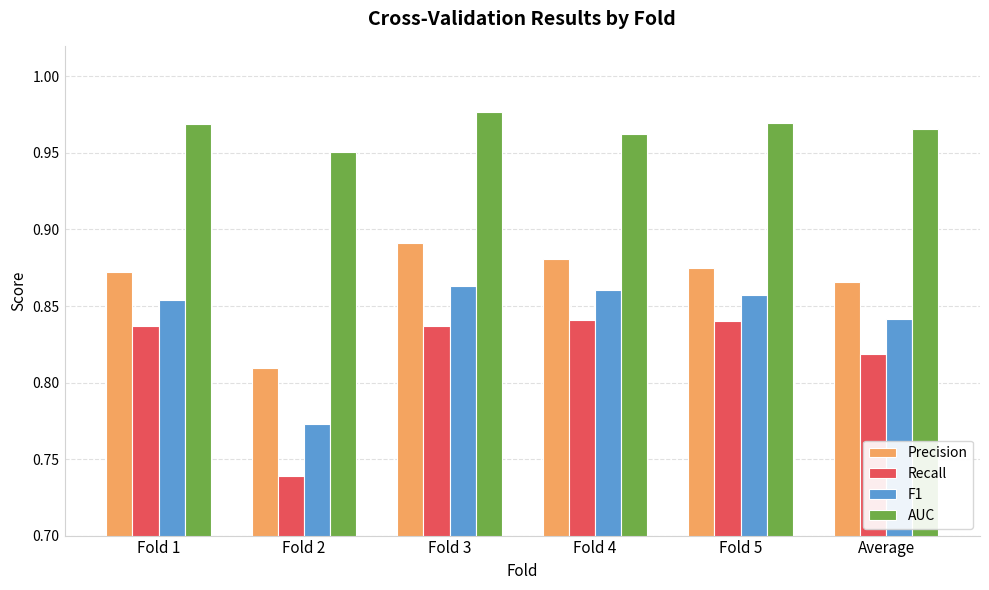

What is the sum of the F1 values at Average and Fold 2?

1.6